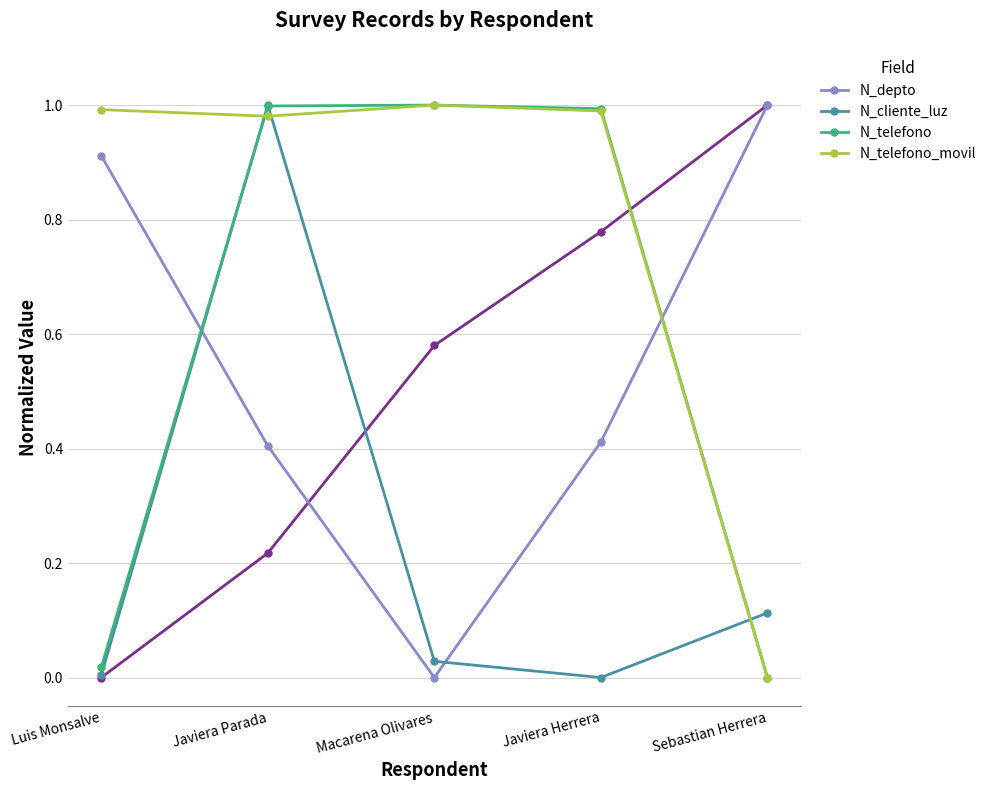

How many distinct data groups are displayed?

4